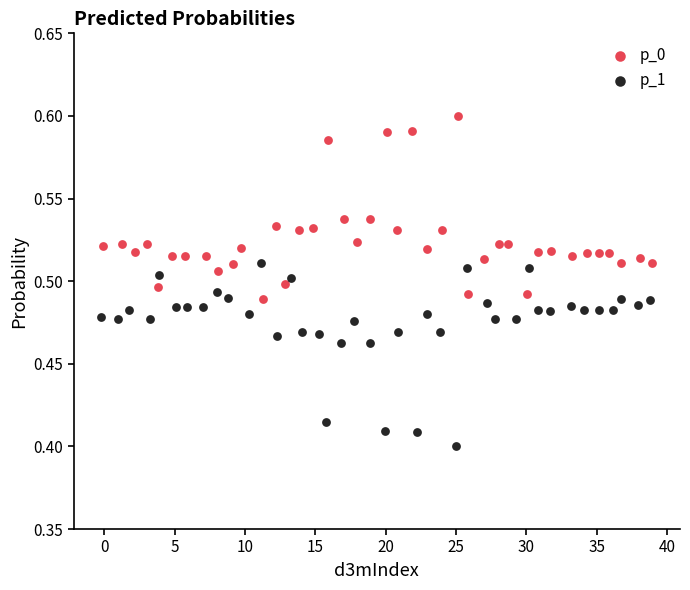

Which series reaches the minimum Y coordinate?

p_1